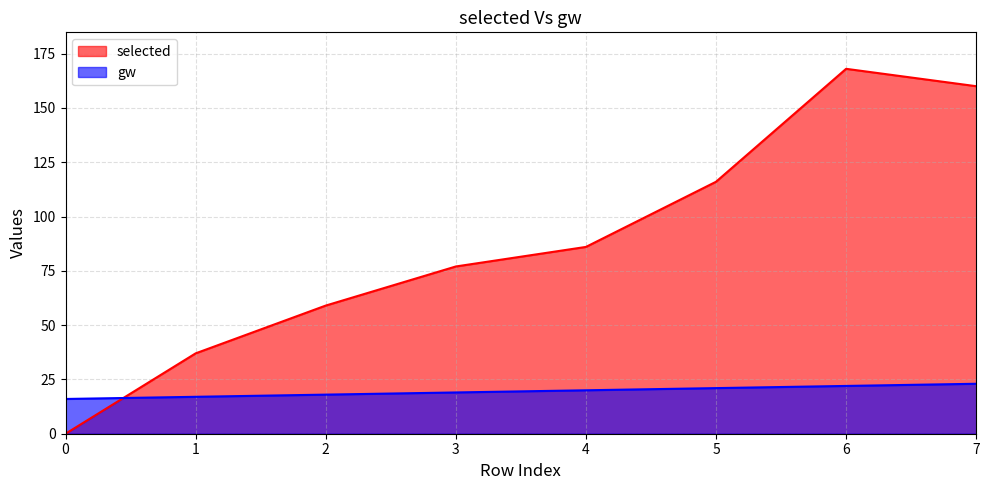

Which series has the largest total across all categories?

selected